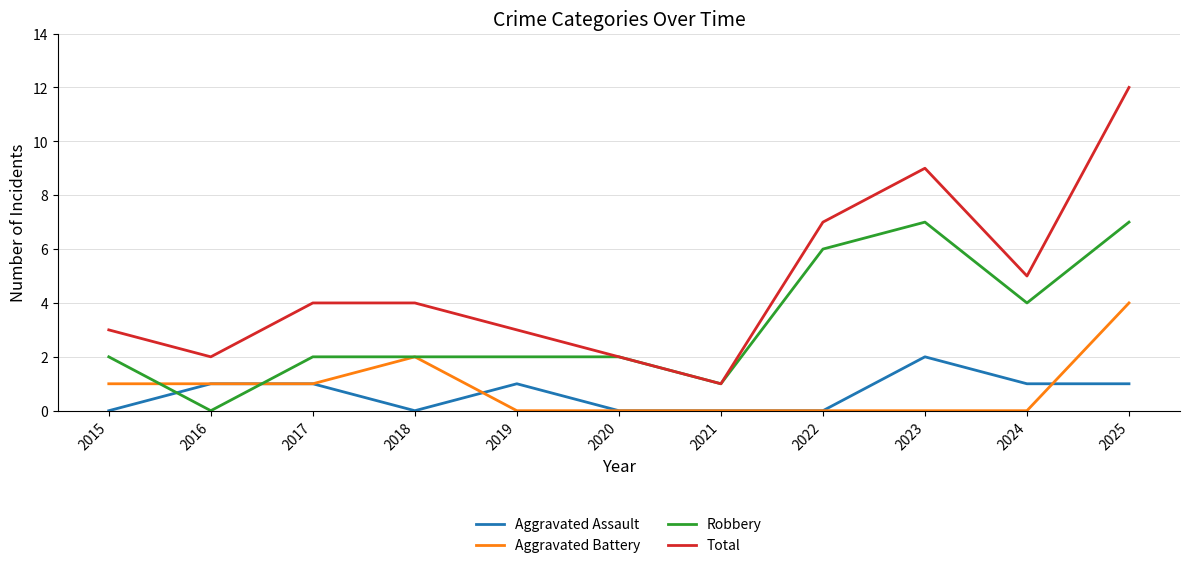

What is the average value of the Robbery series?

3